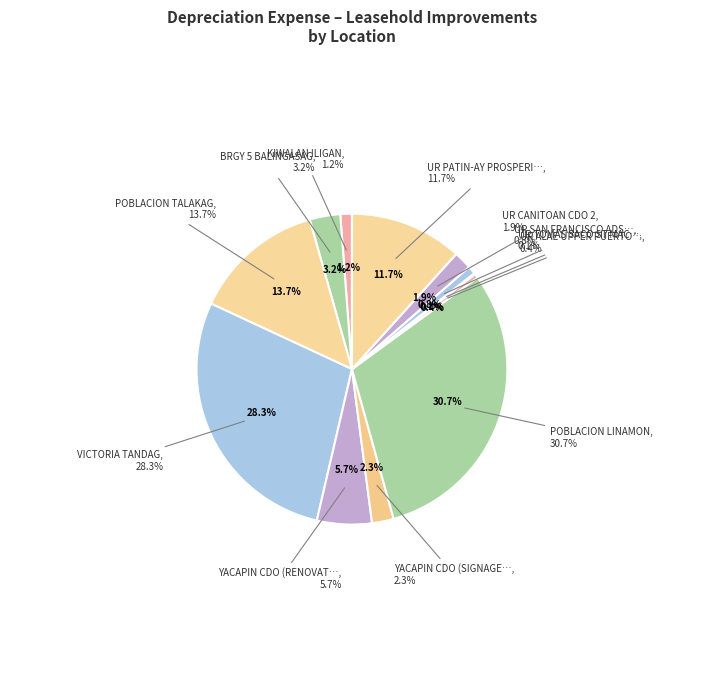

To the nearest percent, what portion does BRGY 5 BALINGASAG represent?

3%